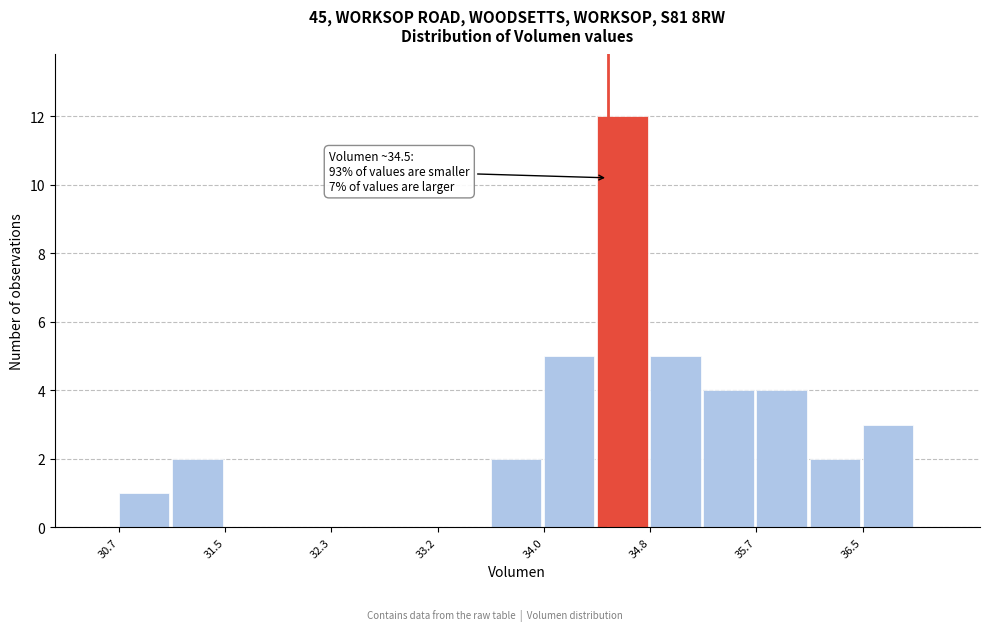

Over which range of the x-axis is the bar tallest?

34.4 to 34.8